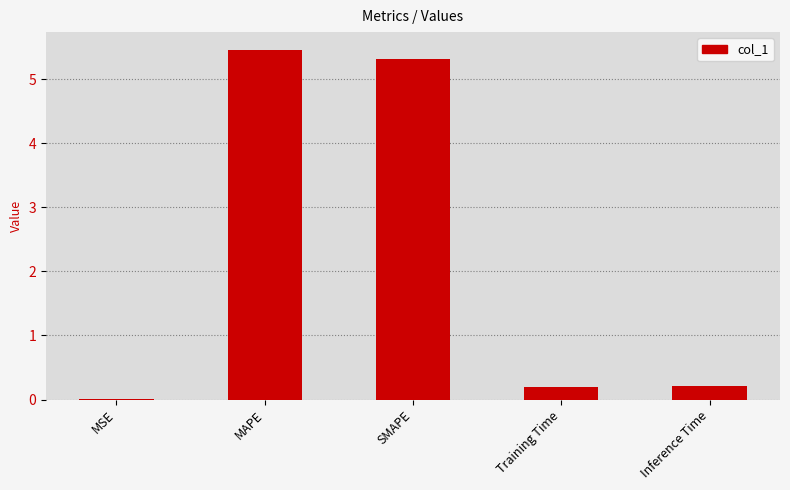

Which has a higher value, MSE or SMAPE?

SMAPE